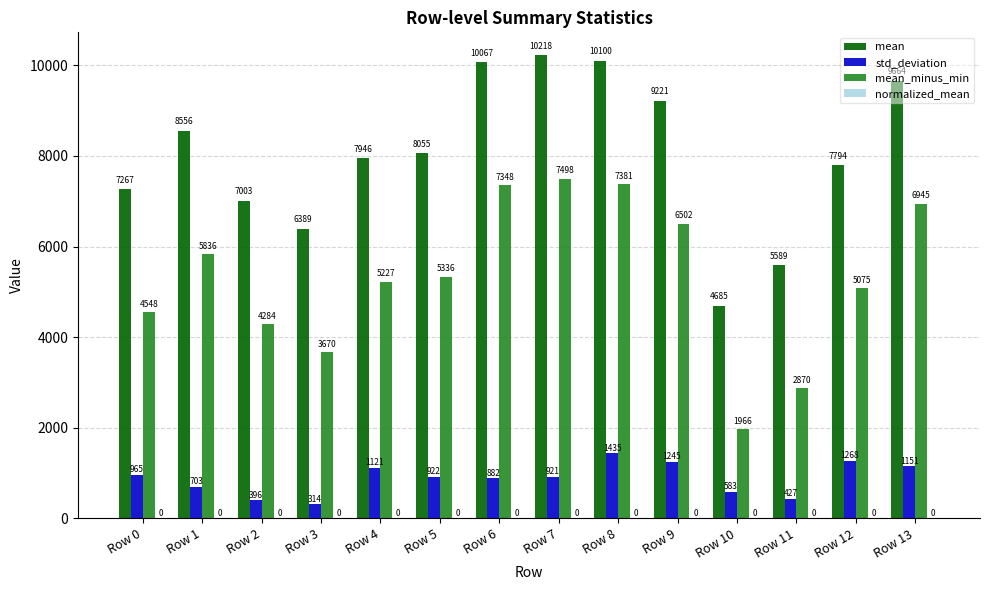

Which category has the highest value across all series?

Row 7